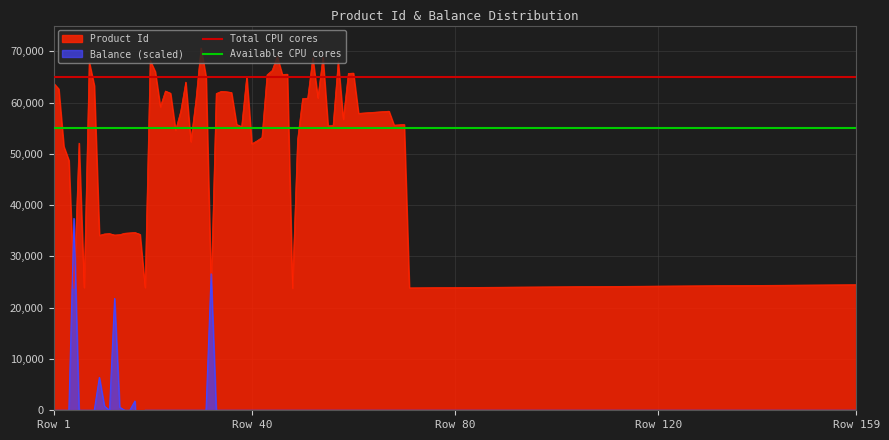

How many lines are shown in the chart?

2